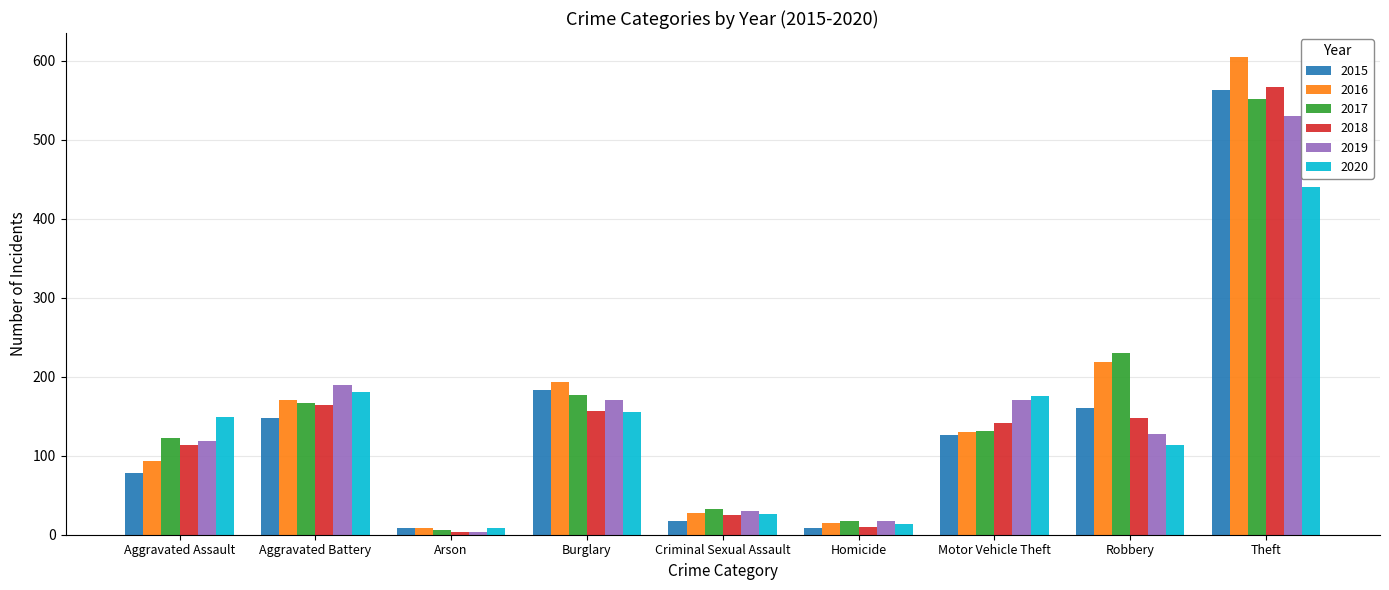

Which label corresponds to the largest value in the chart?

Theft